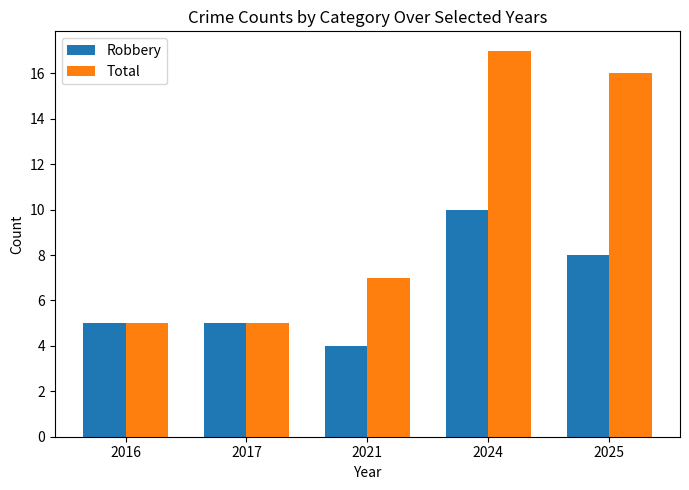

List the series in order of their overall mean, highest first.

Total, Robbery